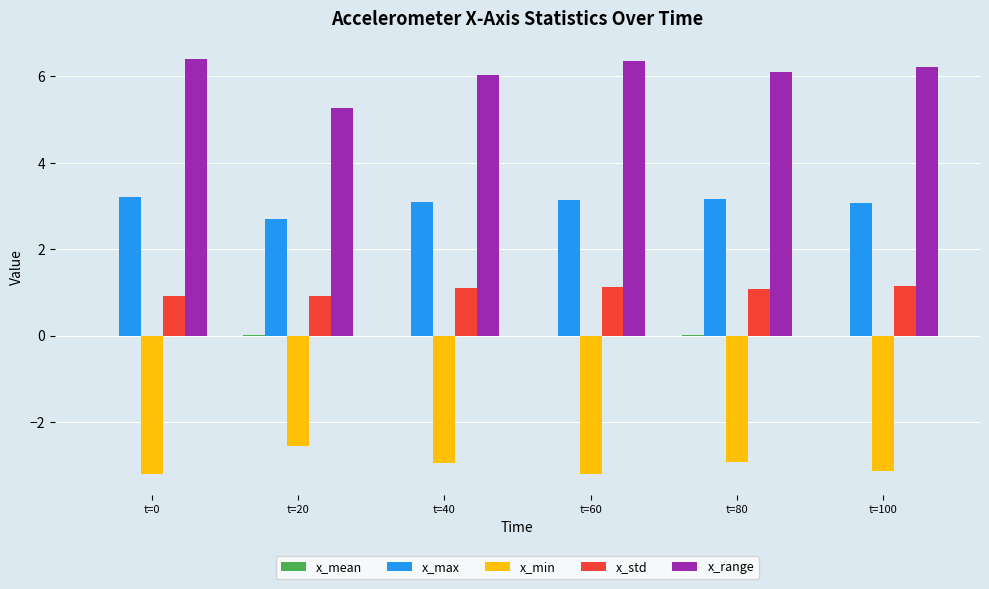

Which series has the largest total across all categories?

x_range